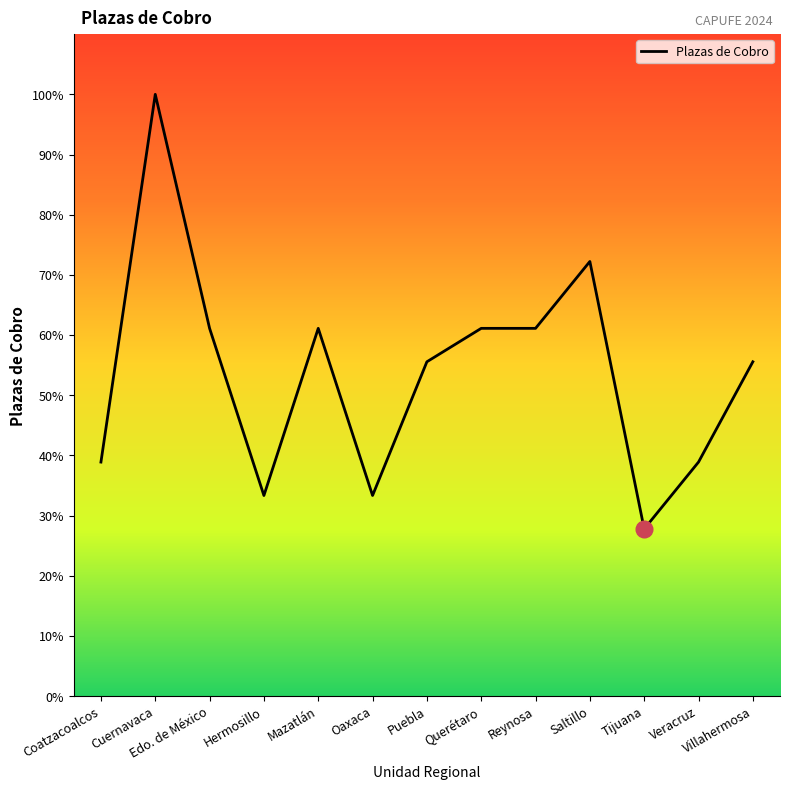

The chart shows a value of 38.9 at Coatzacoalcos. True or false?

True